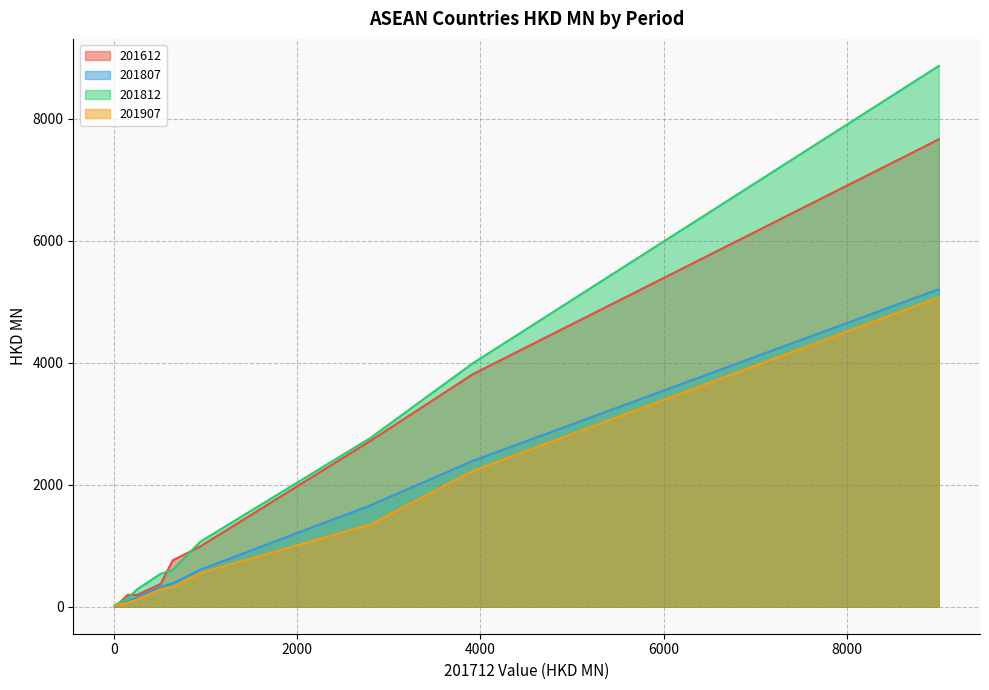

Rank the series at LAO PEO DEM REP from lowest to highest value.

201907, 201807, 201612, 201812